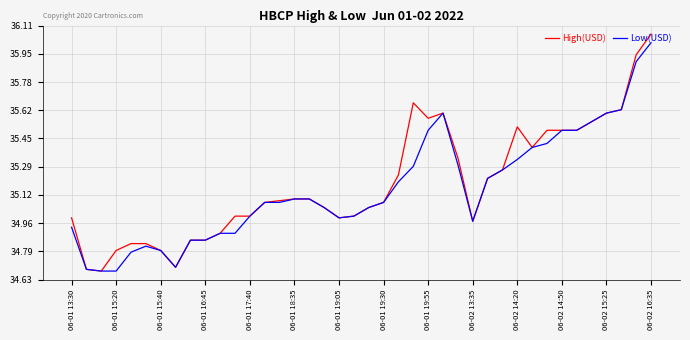

Which series has the widest spread of values?

High(USD)